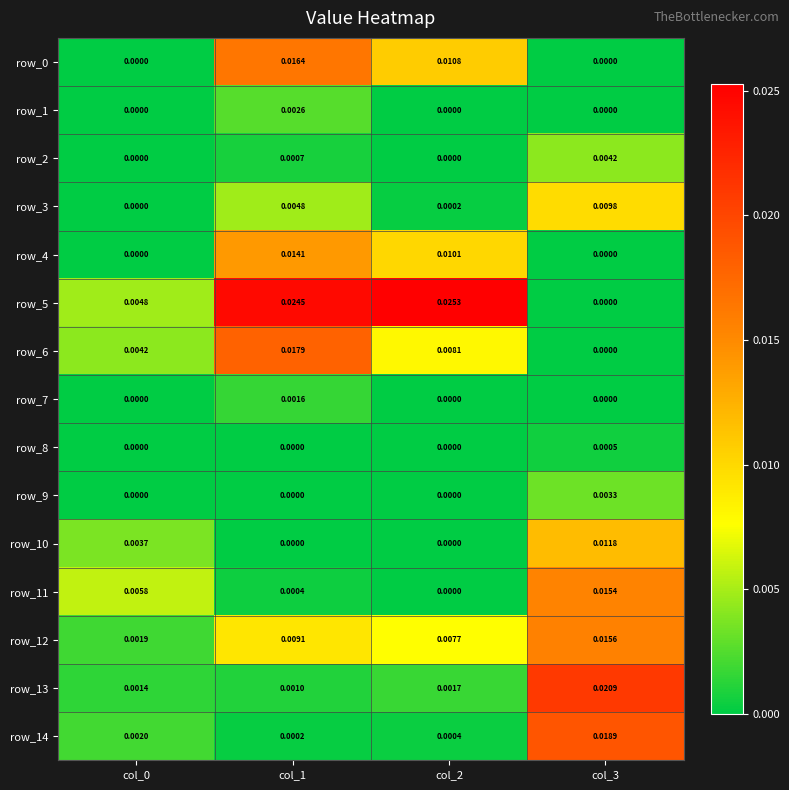

At how many categories does at least one series exceed 0?

4